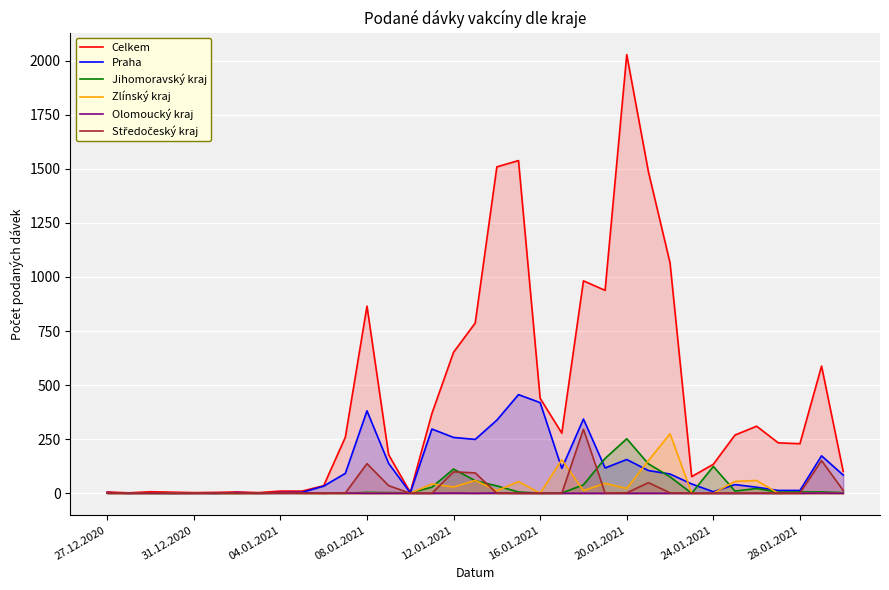

How many values in the Středočeský kraj series are below 1?

17